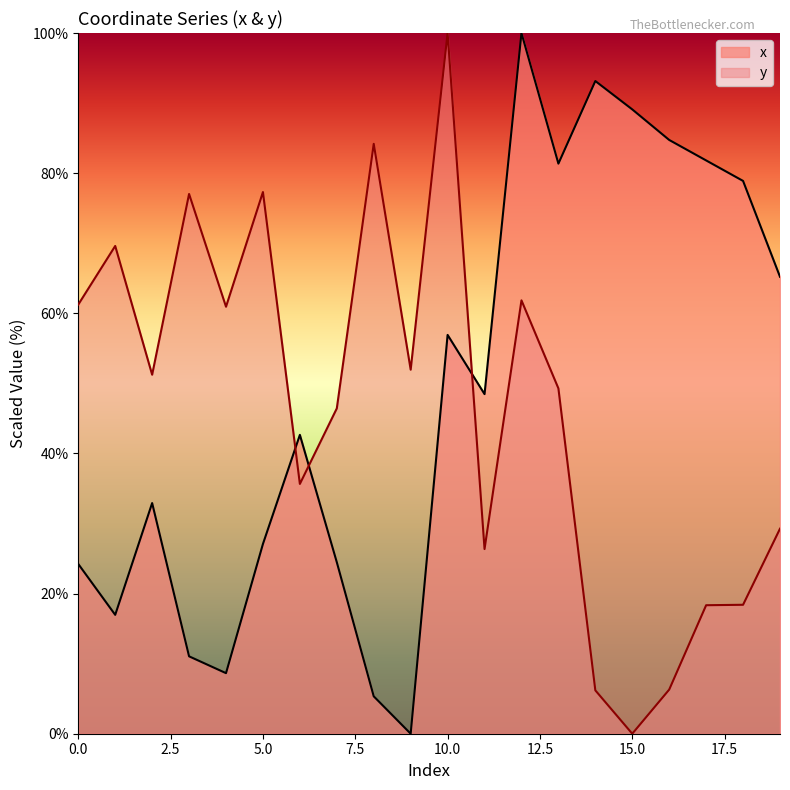

At 13, list the series in order from smallest to largest.

y, x